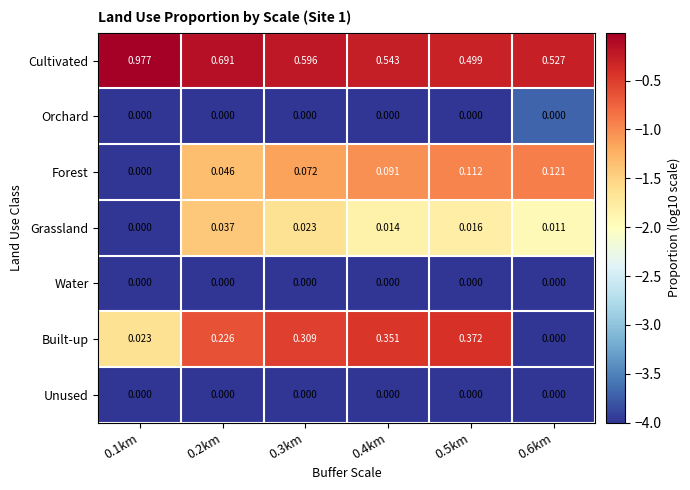

Between 0.1km and 0.3km, which series saw the biggest shift?

Cultivated